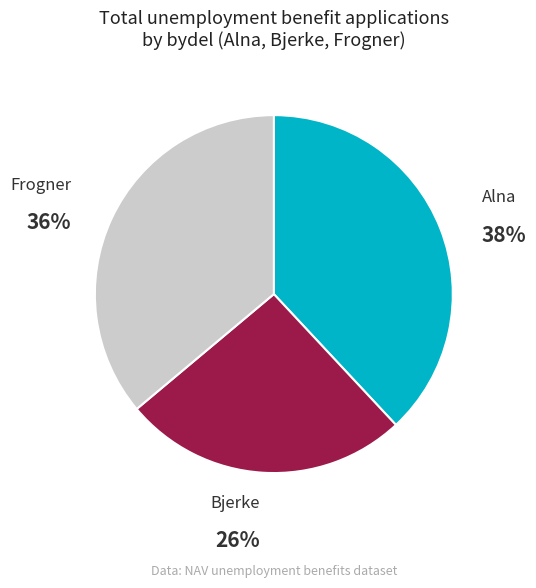

To the nearest percent, what is the difference between the largest and smallest slice percentages?

12%